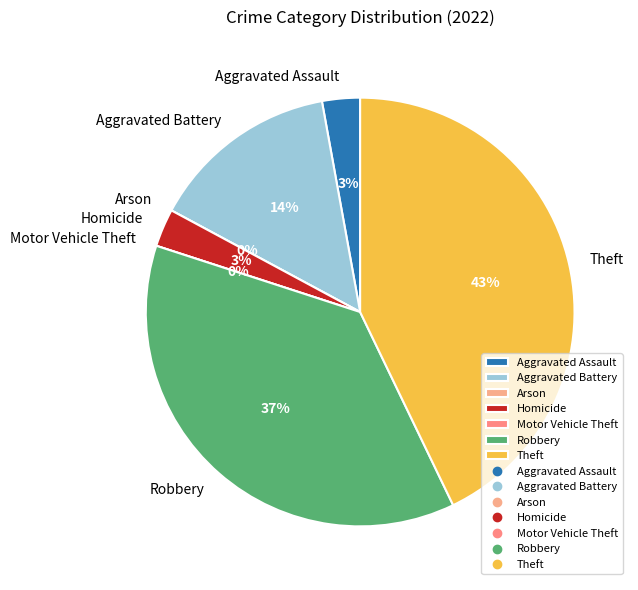

To the nearest percent, what is the difference between the largest and smallest slice percentages?

43%